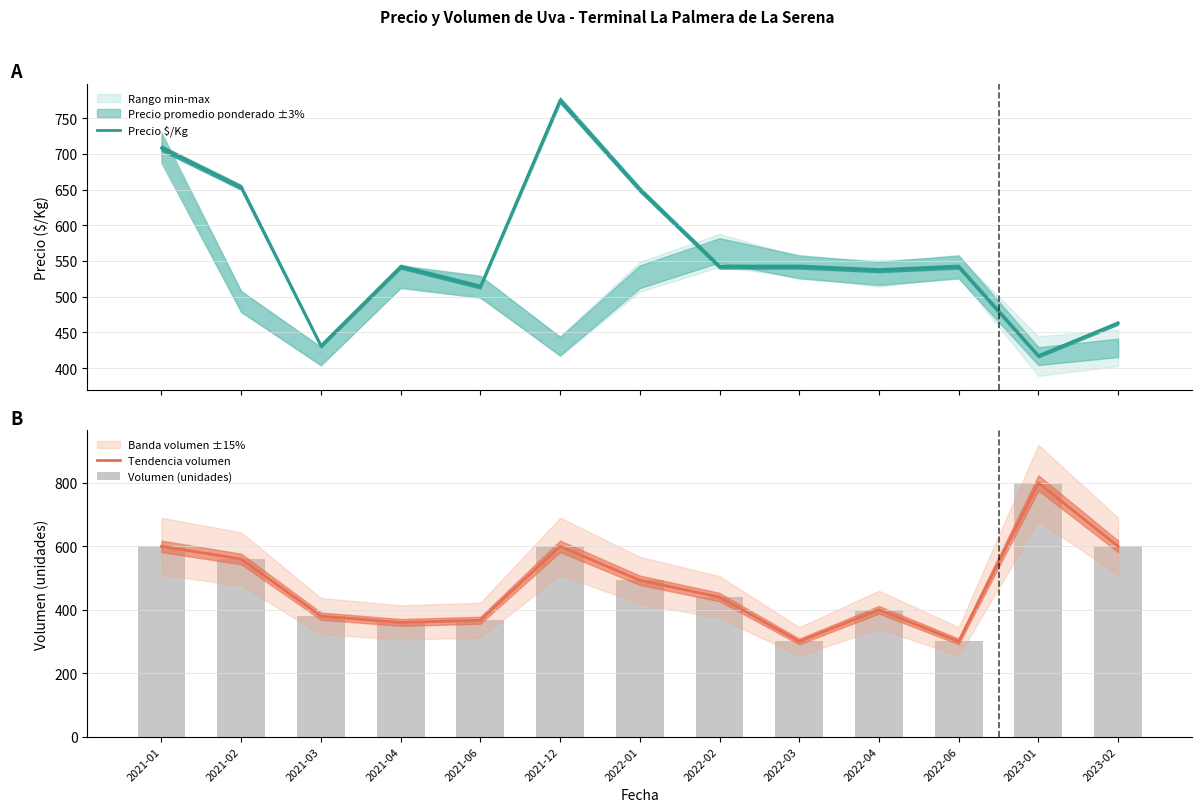

How many values in the Tendencia volumen series exceed 440?

6